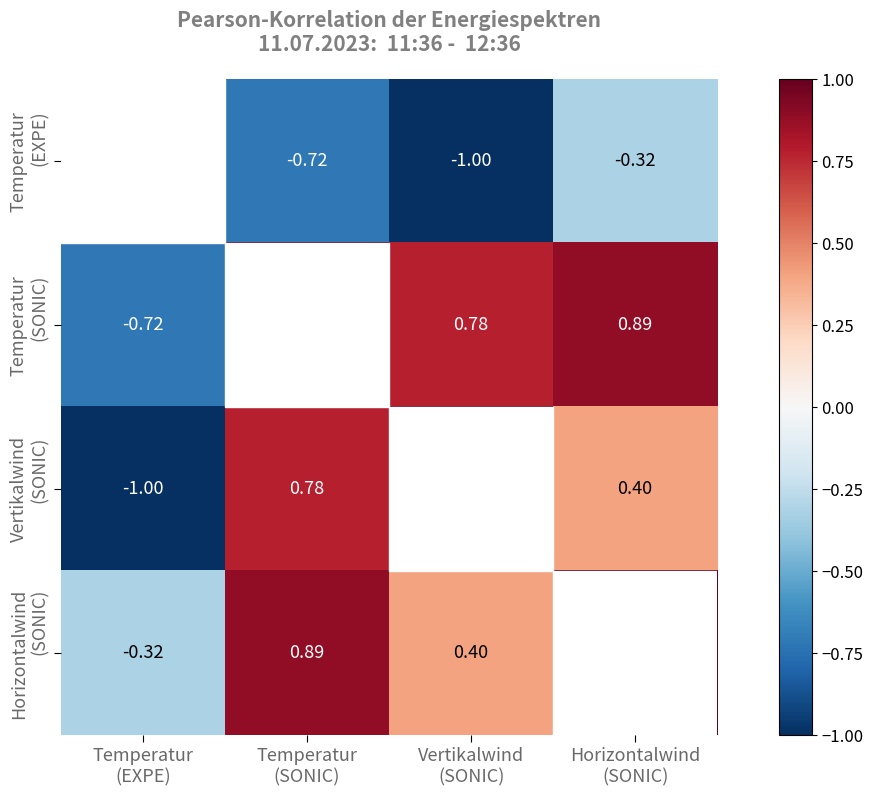

Which series has the largest total across all categories?

Horizontalwind (SONIC)